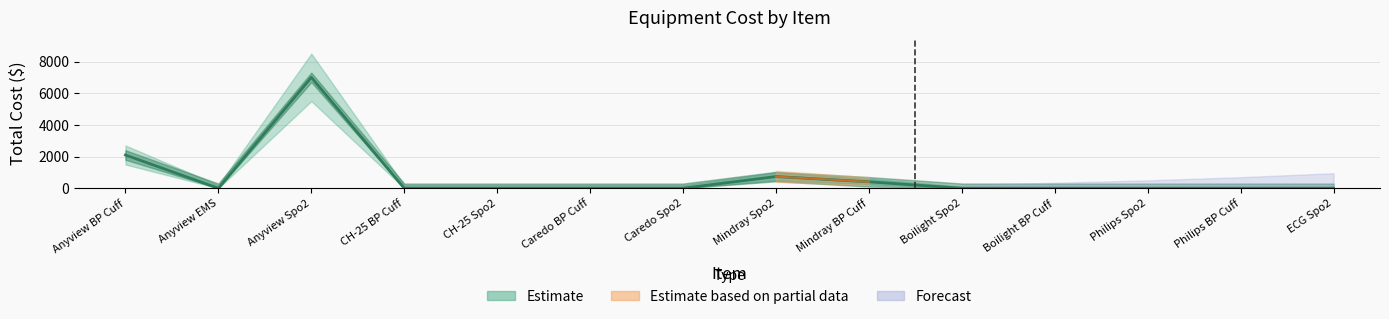

What is the difference between the values at ECG Spo2 and Mindray Spo2?

740.0